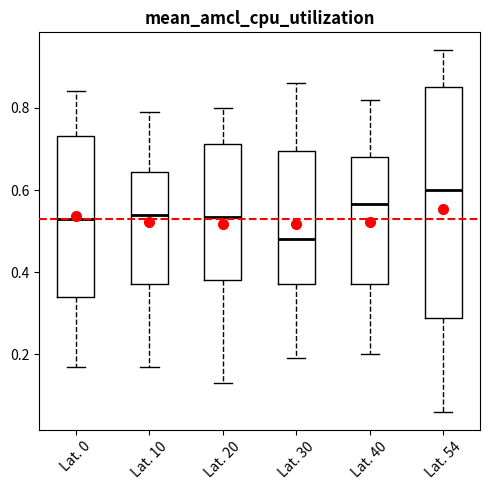

Comparing the boxes themselves (not the whiskers), which one is the tallest?

Lat. 54